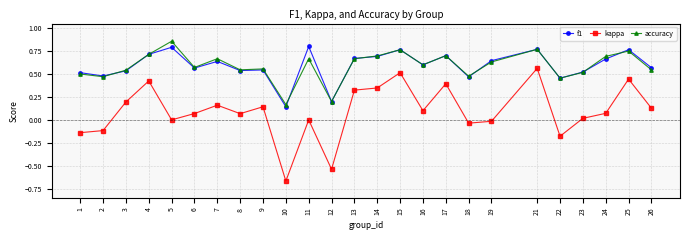

Where does the kappa series first go above 0?

3